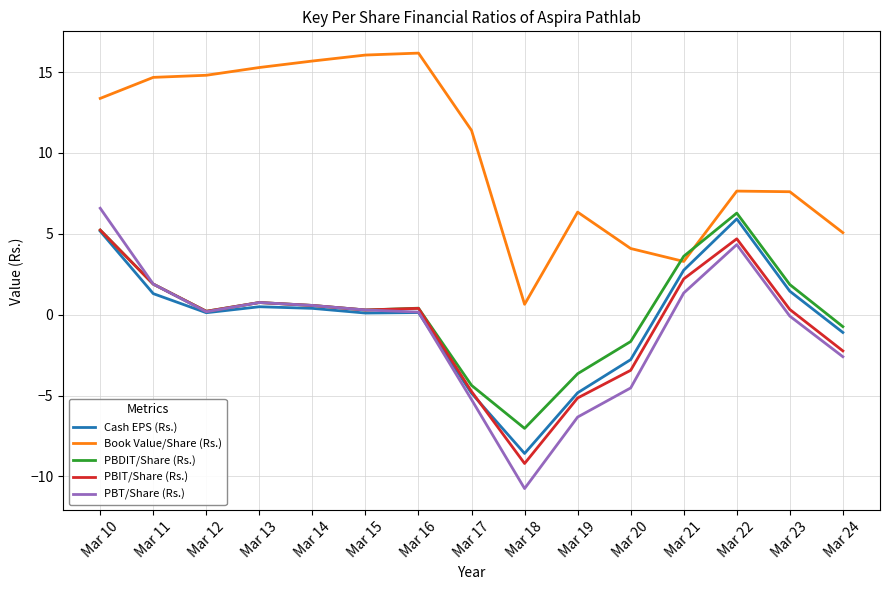

Rank the series at Mar 20 from highest to lowest value.

Book Value/Share (Rs.), PBDIT/Share (Rs.), Cash EPS (Rs.), PBIT/Share (Rs.), PBT/Share (Rs.)